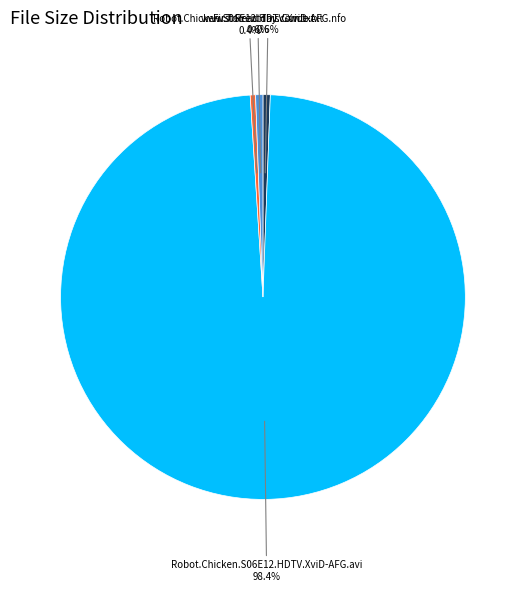

Does any single category account for the majority?

Yes